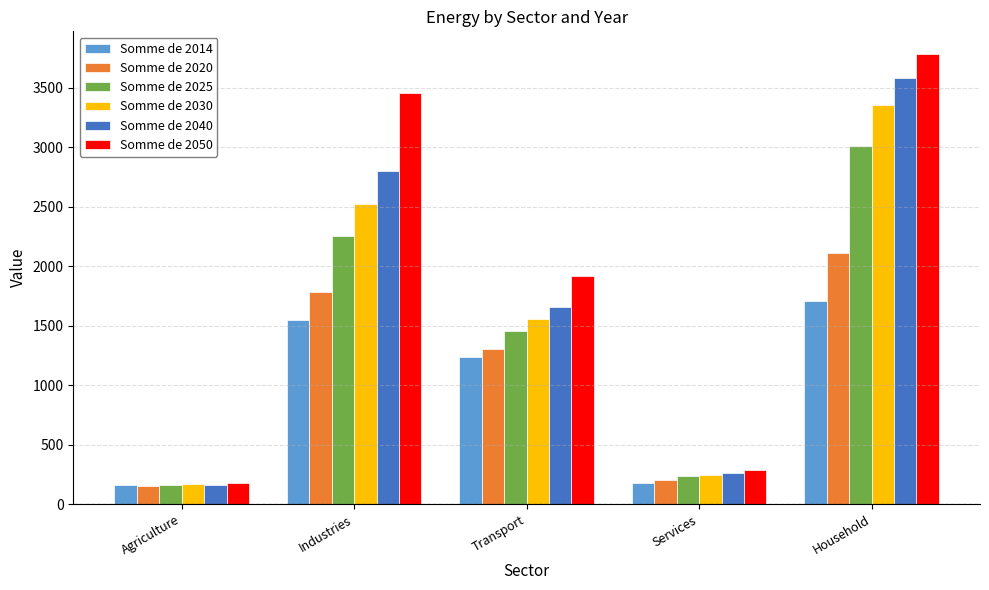

The value of Somme de 2050 at Agriculture is 180.0. True or false?

True